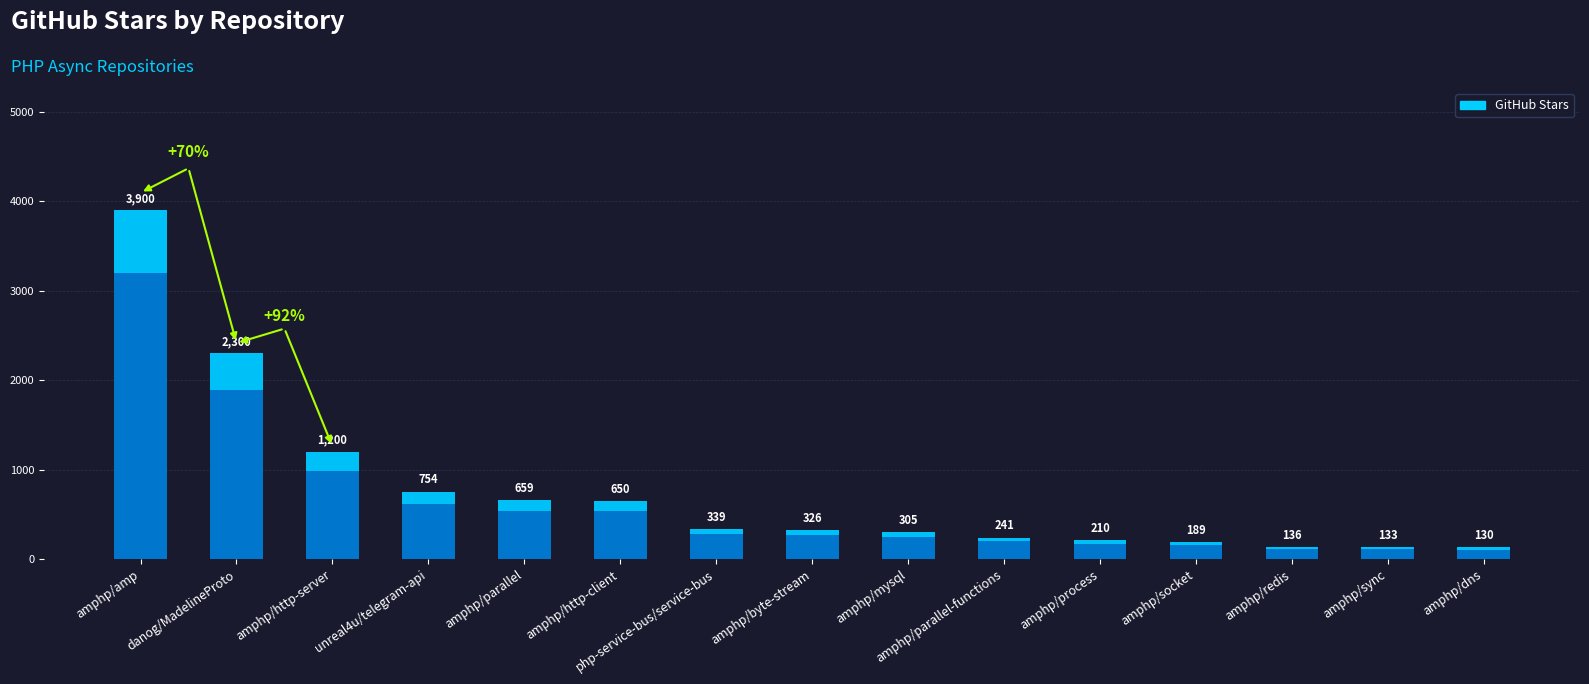

Where does the data first go above 326?

amphp/amp